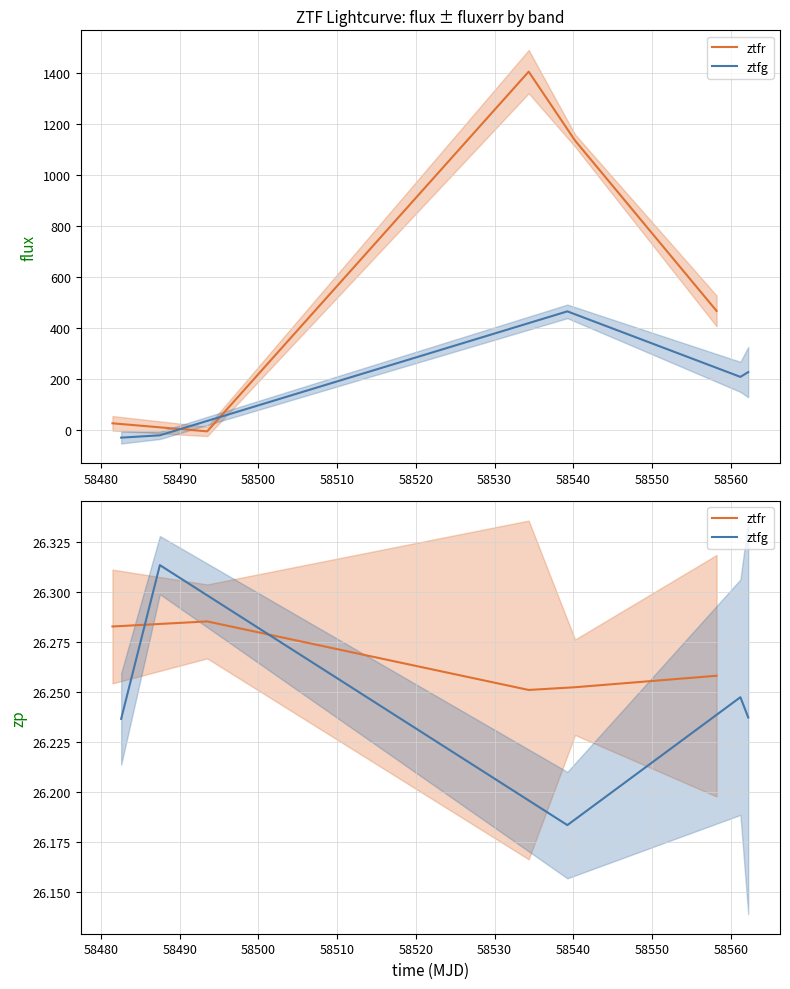

What is the spread (max minus min) of values at 58490?

0.1